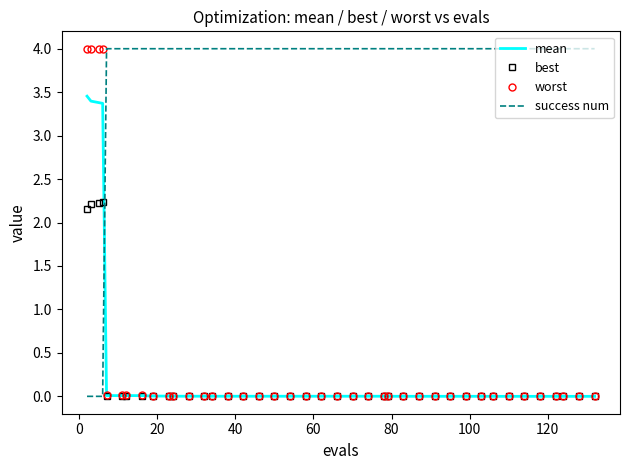

How many intersections are there between success num and best?

1